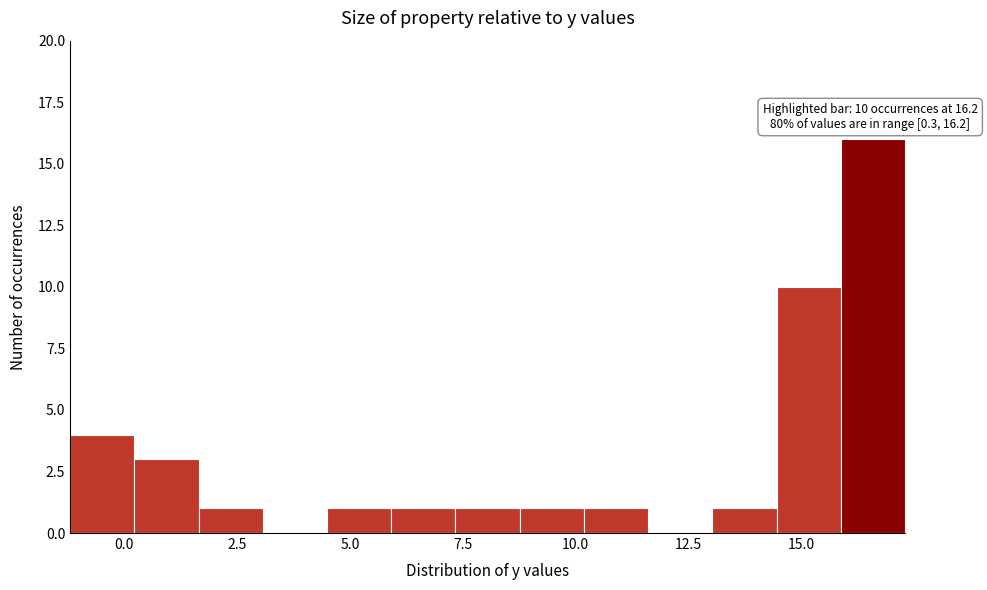

Around what value on the x-axis is the tallest bar? Give the approximate position of its centre, as read against the axis.

16.5